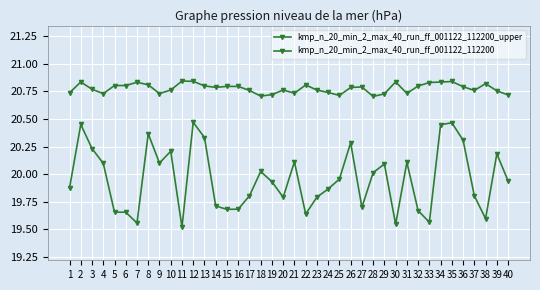

How many lines are shown in the chart?

2